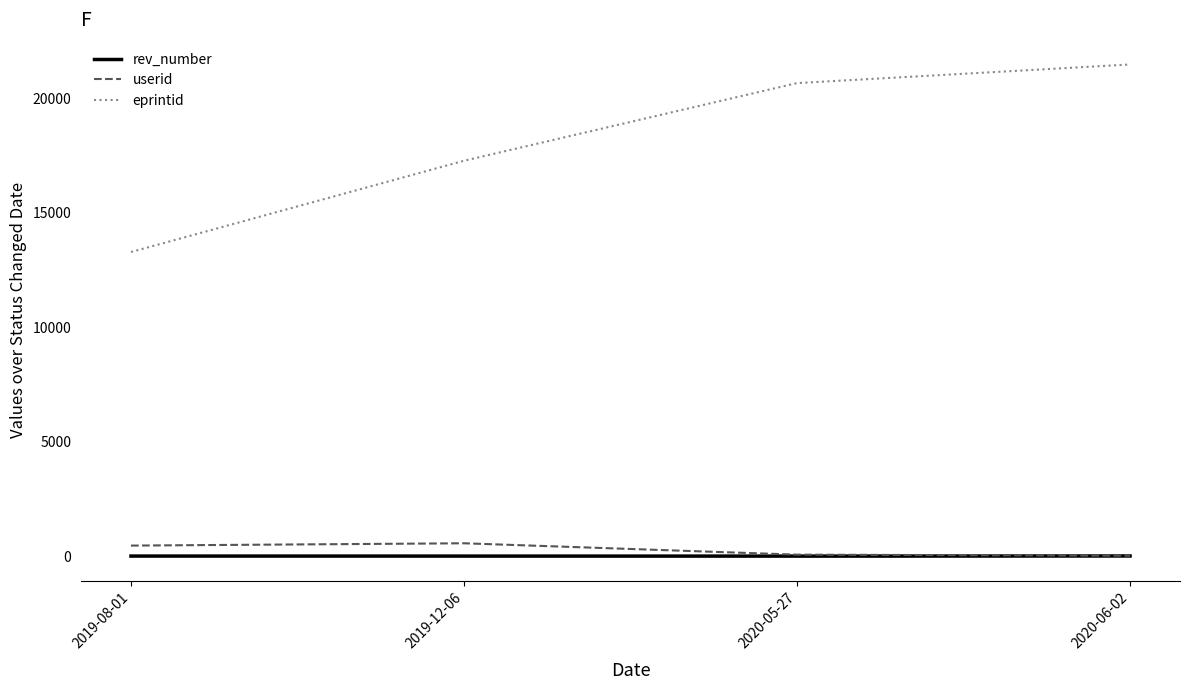

How many lines are shown in the chart?

3